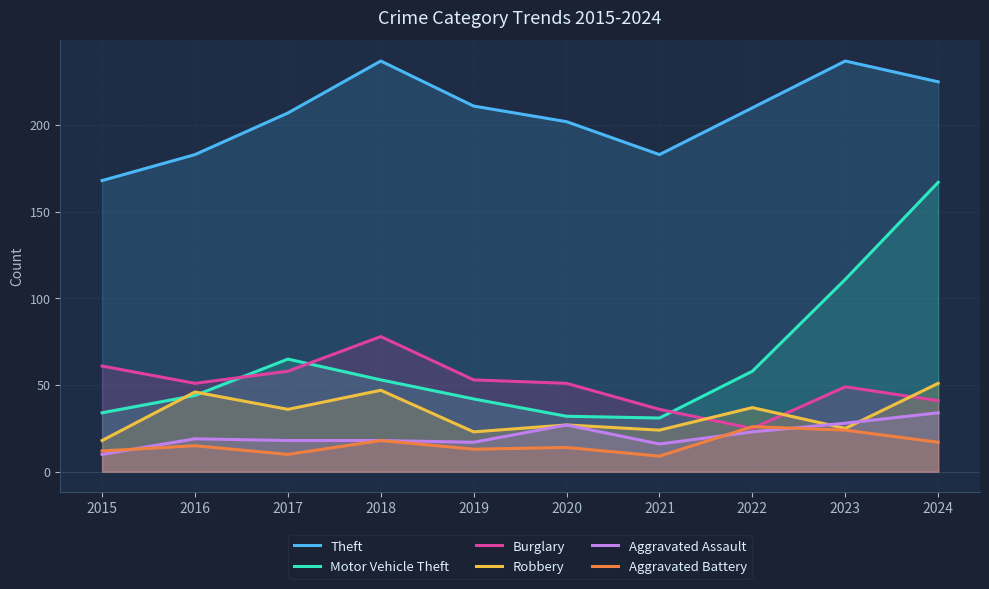

Which series changed the most between 2016 and 2023?

Motor Vehicle Theft